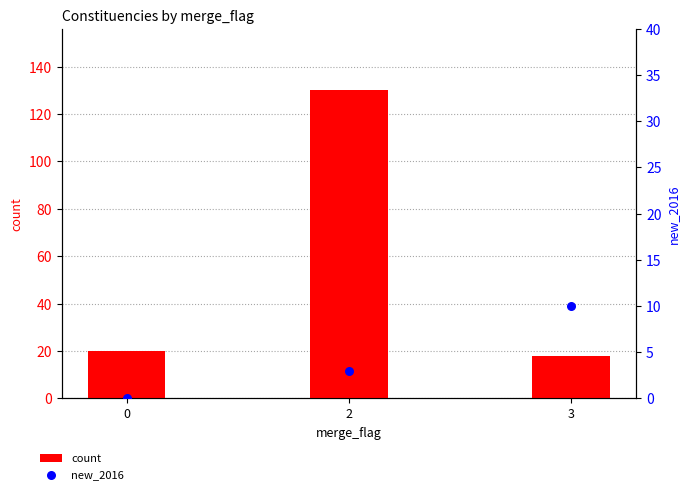

What is the total value across all series at 0?

20